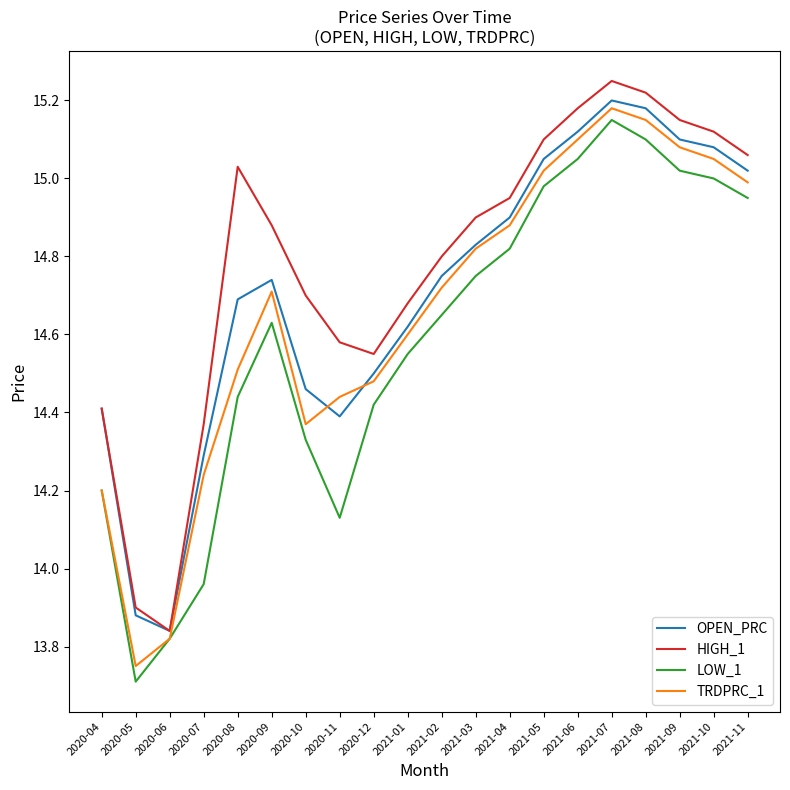

Where do TRDPRC_1 and OPEN_PRC first cross each other?

2020-10 and 2020-11